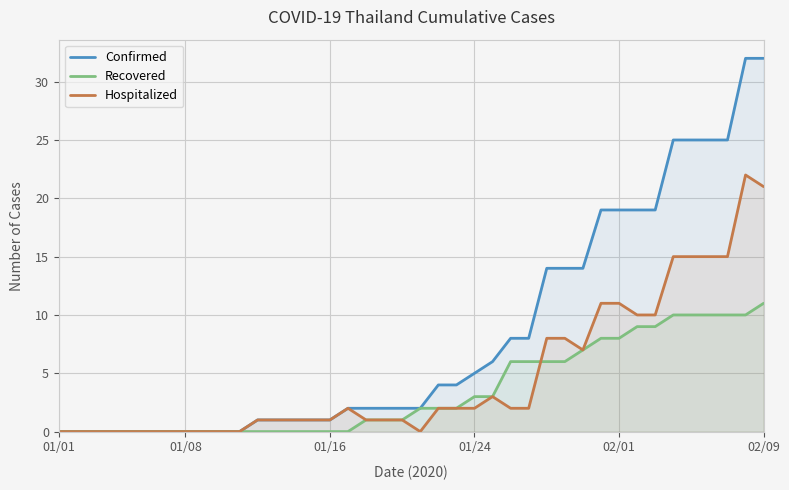

Which series changed the most between 22 and 34?

Confirmed